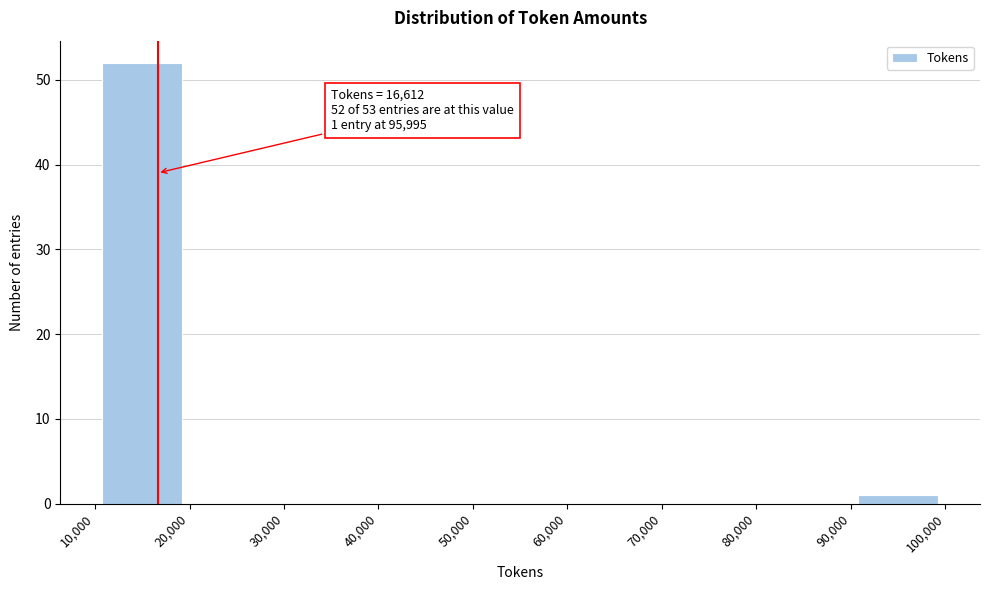

Which range on the x-axis has the tallest bar?

10,000 to 20,000